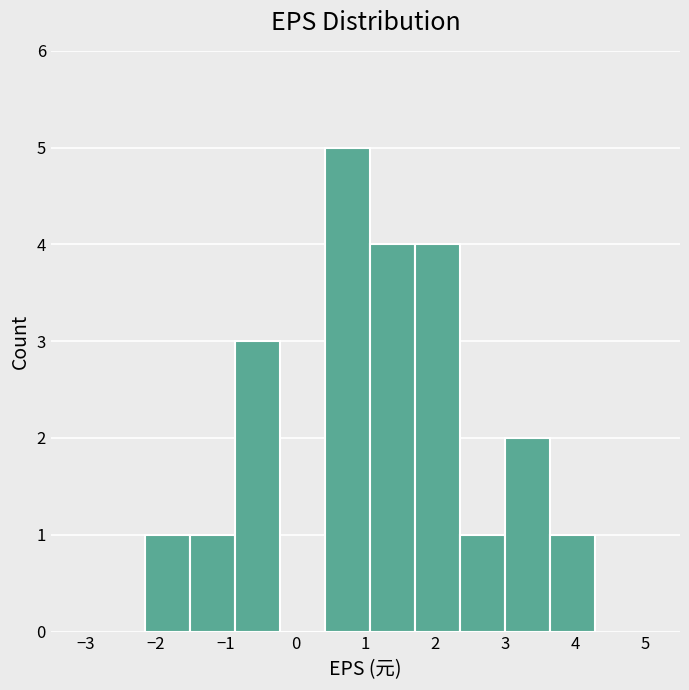

How tall is the bar that spans 2.4 to 3.0 on the x-axis? Neither the bar edges nor the heights are printed on the chart, so give them approximately, as read against the axes.

1